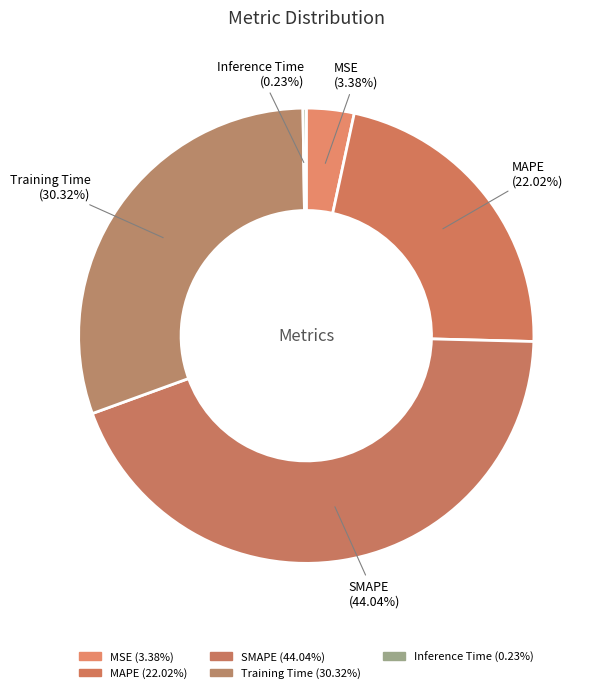

What is the total percentage of MSE and Training Time?

33.7%